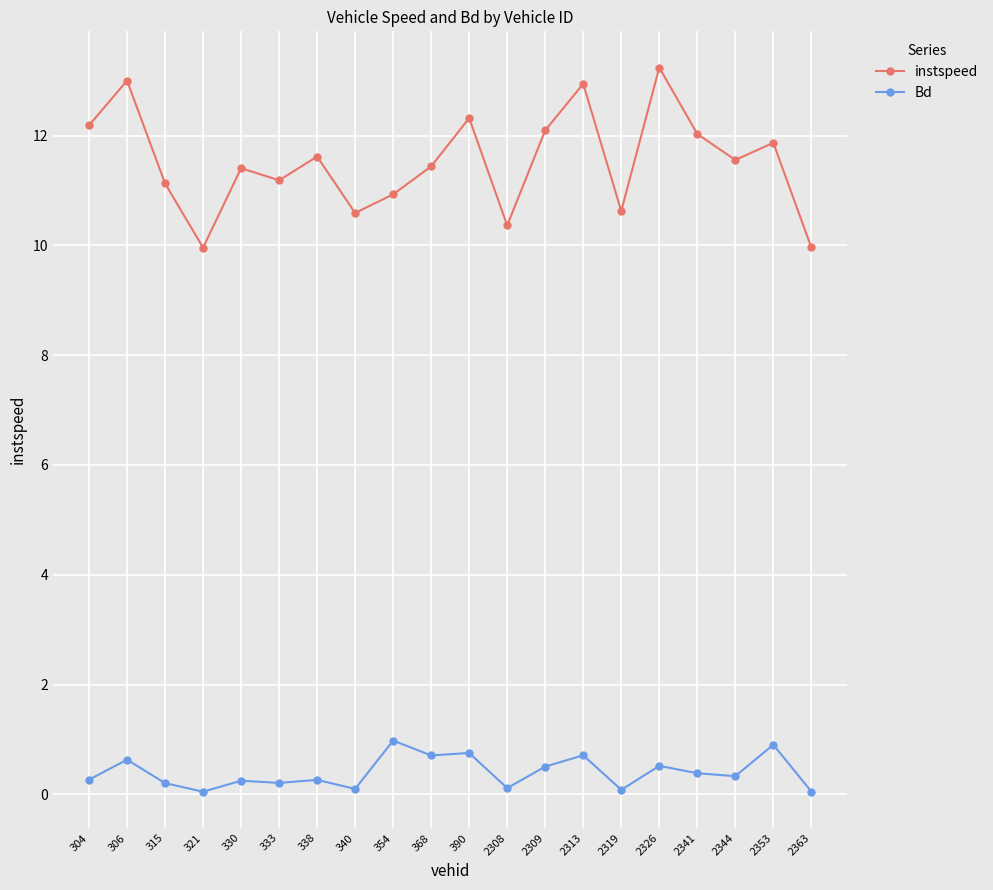

True or false: instspeed and Bd cross at least once.

False